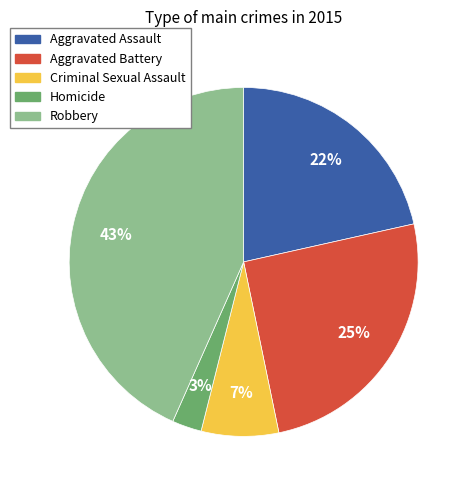

True or false: Aggravated Assault accounts for 22% of the total.

True